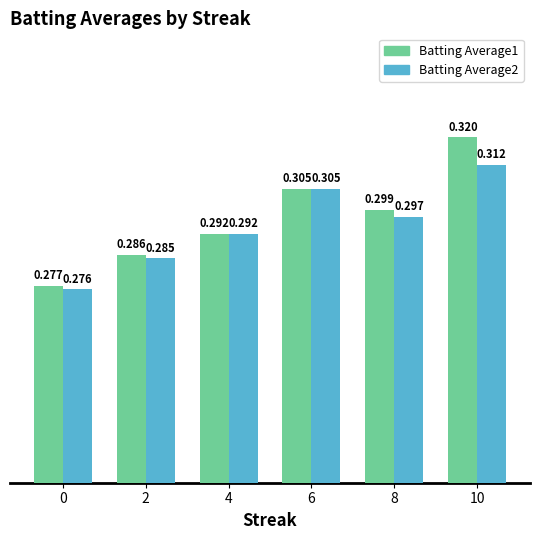

What are all the series names shown in the legend?

Batting Average1, Batting Average2